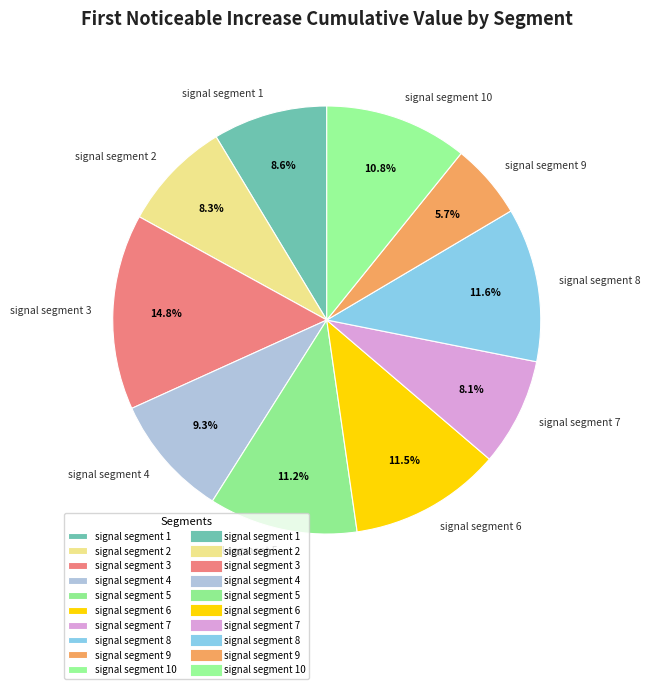

True or false: signal segment 1 accounts for 9% of the total.

True